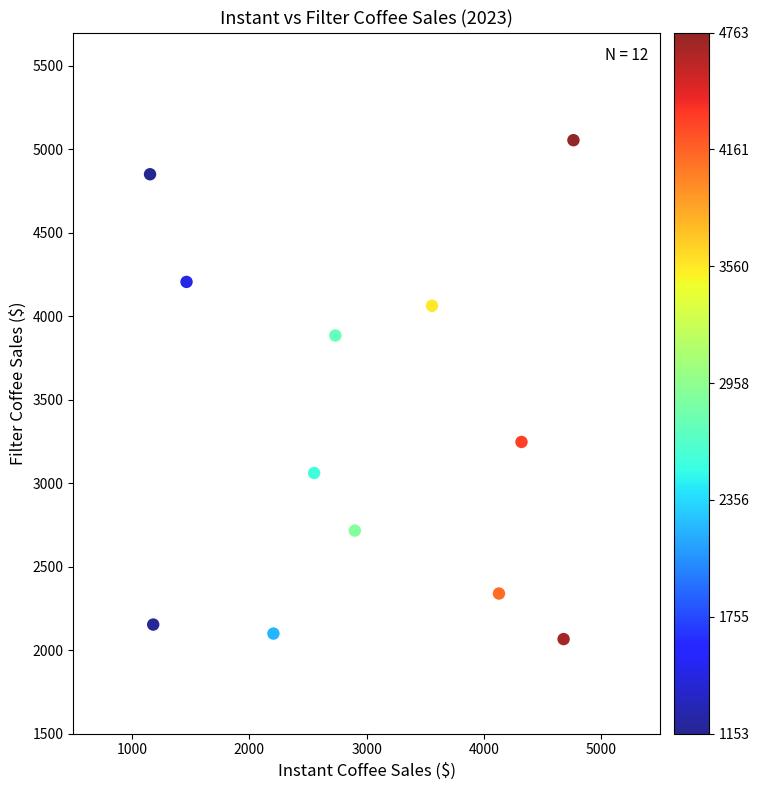

What is the average X value?

2969